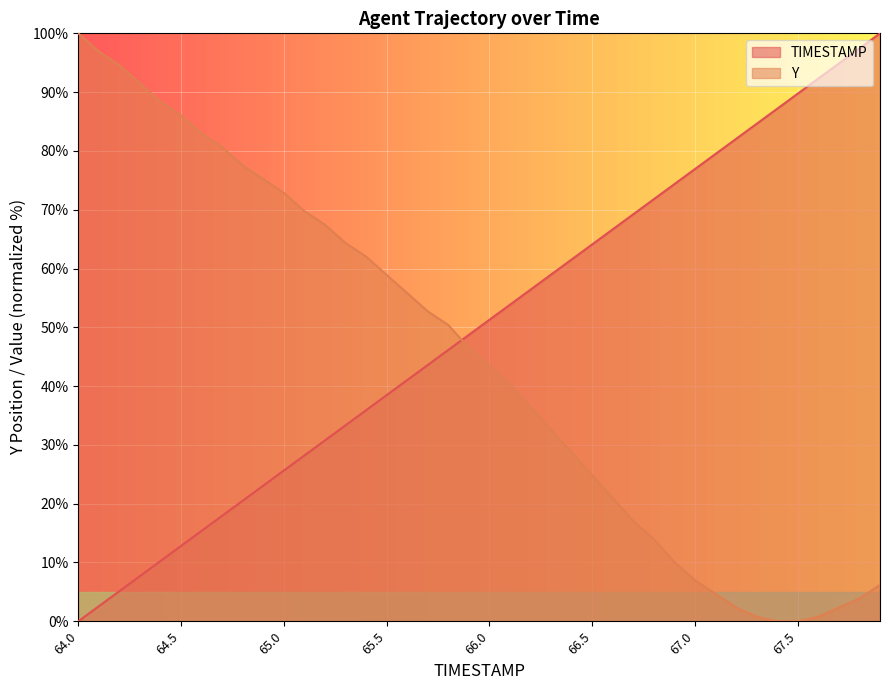

What is the sum of all TIMESTAMP values?

2000.0